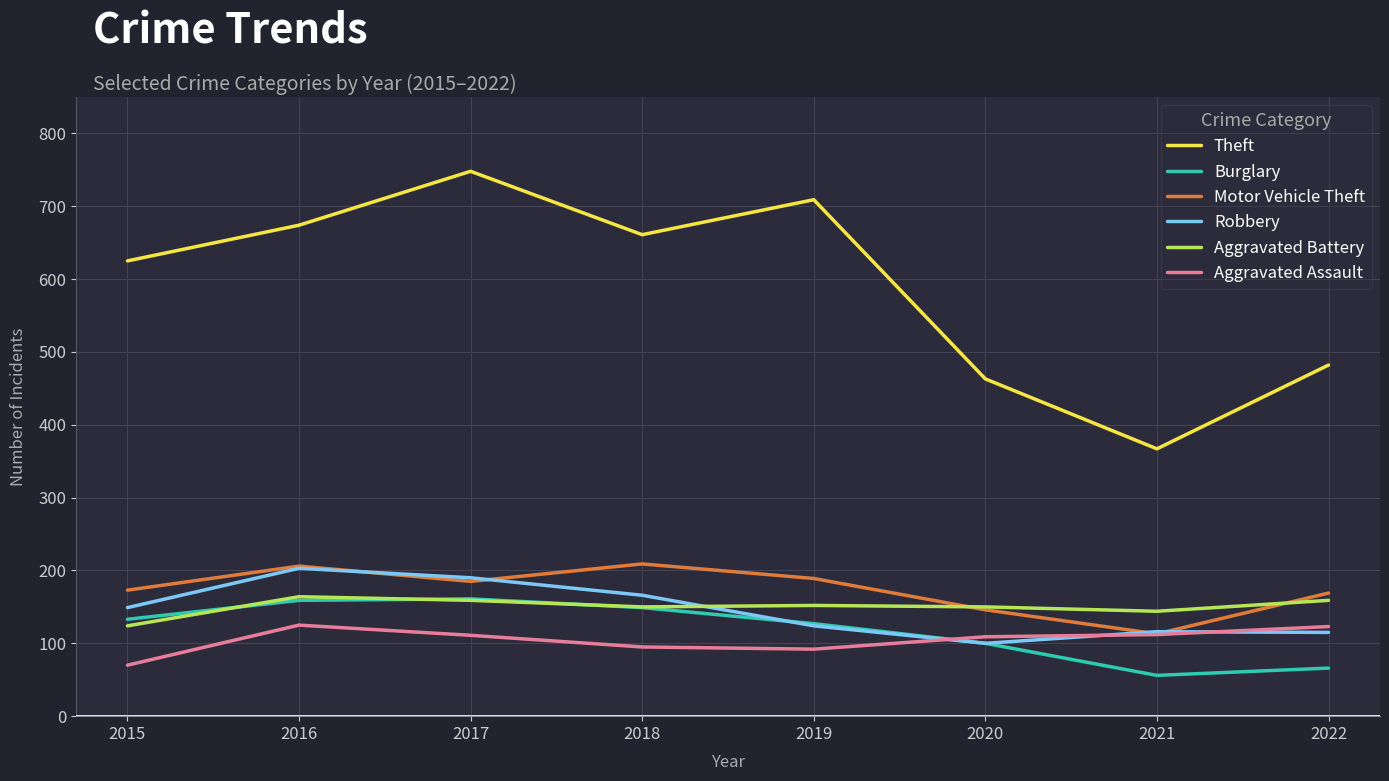

How many lines are shown in the chart?

6